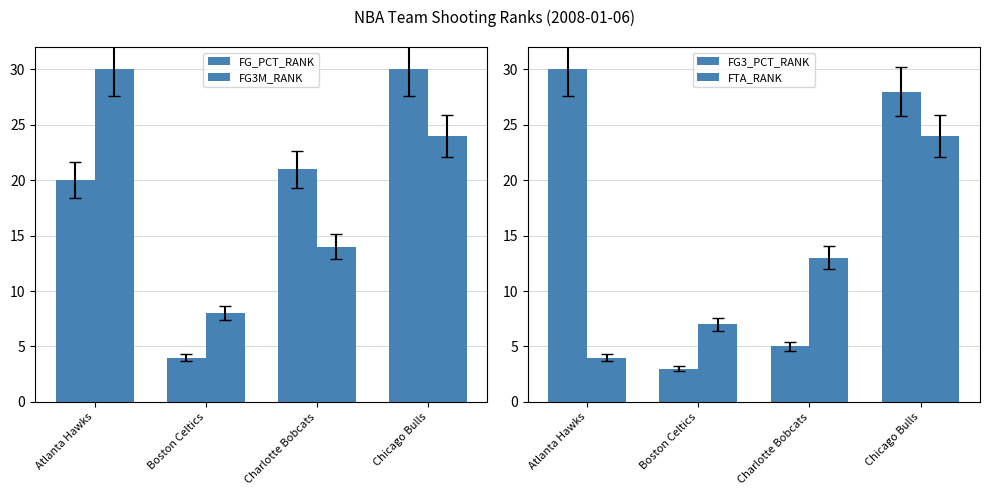

The FTA_RANK series shows 21 at Charlotte Bobcats. True or false?

False